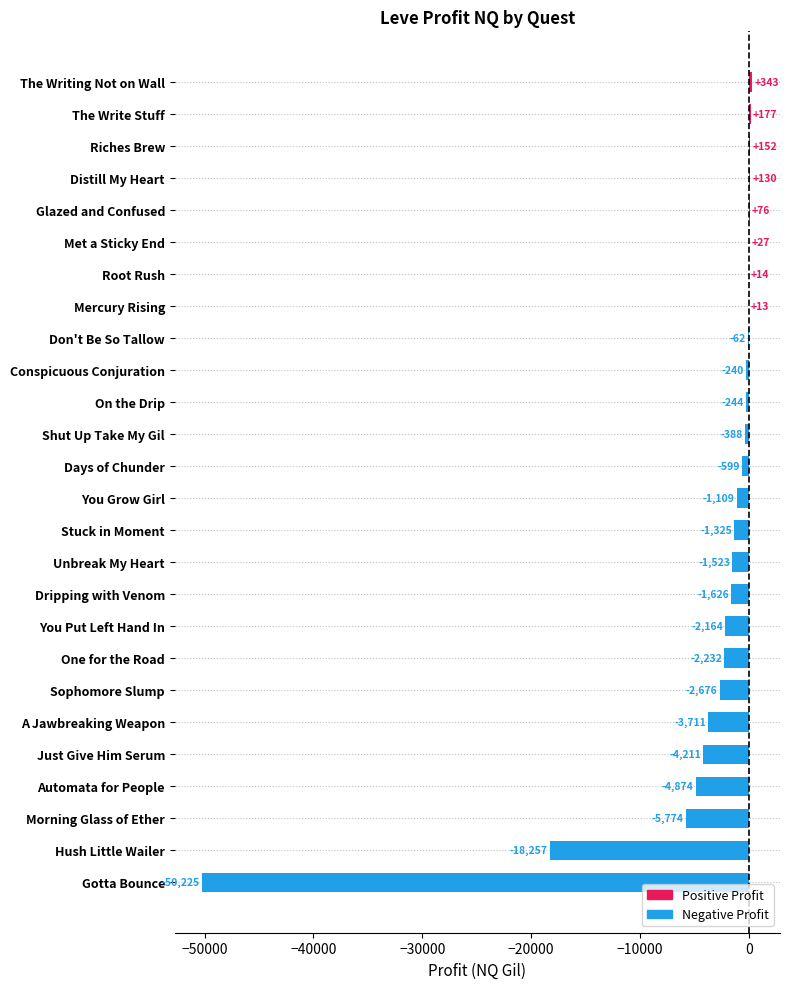

Count the number of values greater than -599.

12